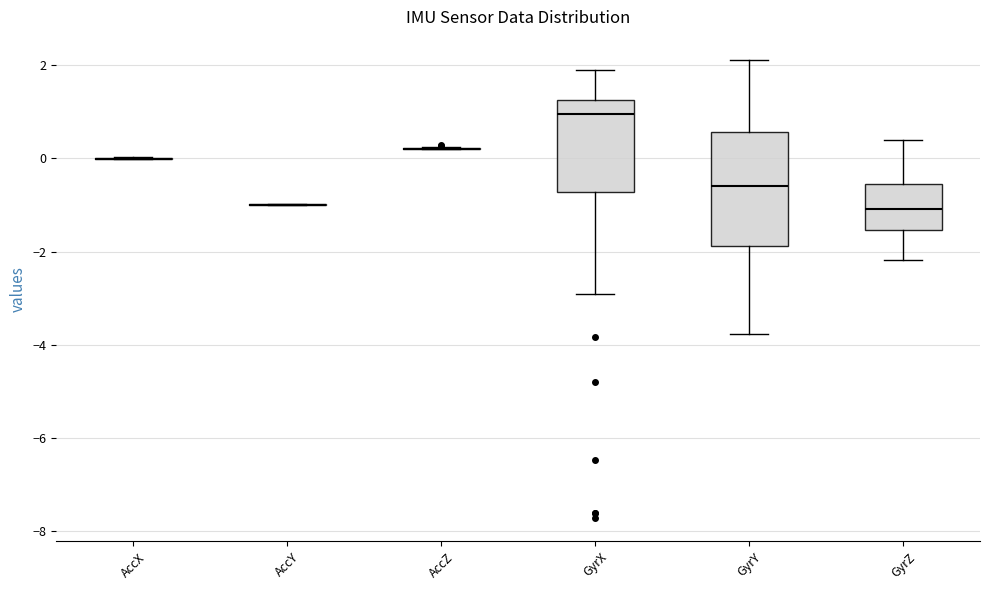

Comparing the boxes themselves (not the whiskers), which one is the tallest?

GyrY